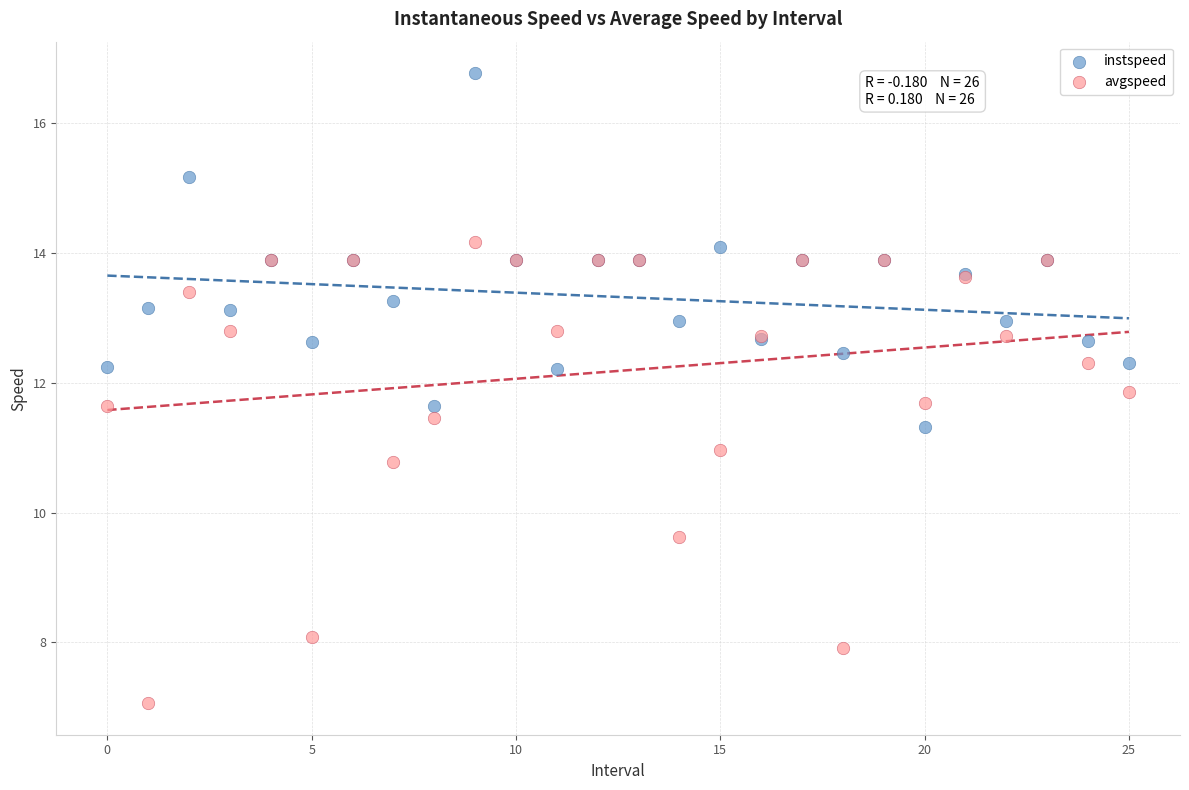

Which series contains the lowest Y value?

avgspeed